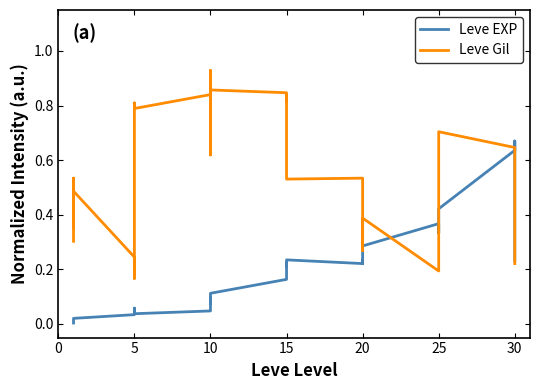

The Leve EXP series shows 0.2 at 10. True or false?

False